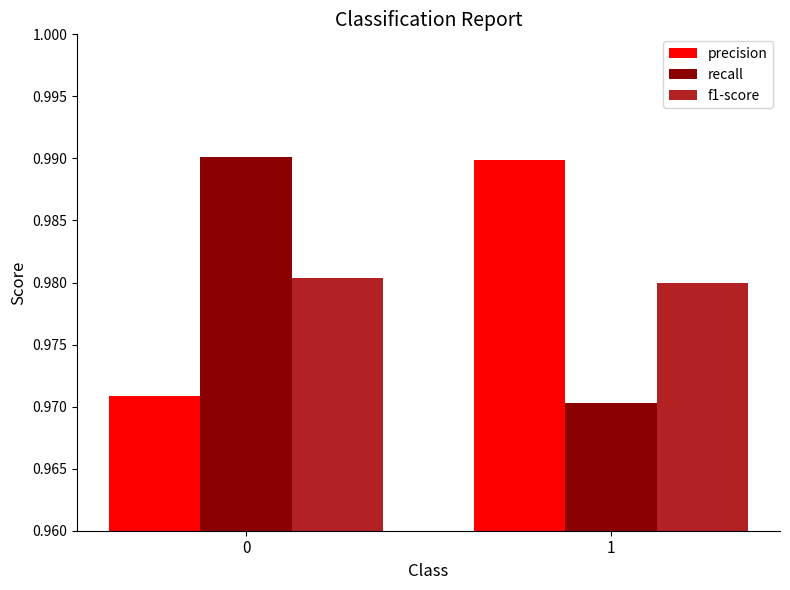

What is the total value across all series at 0?

2.9